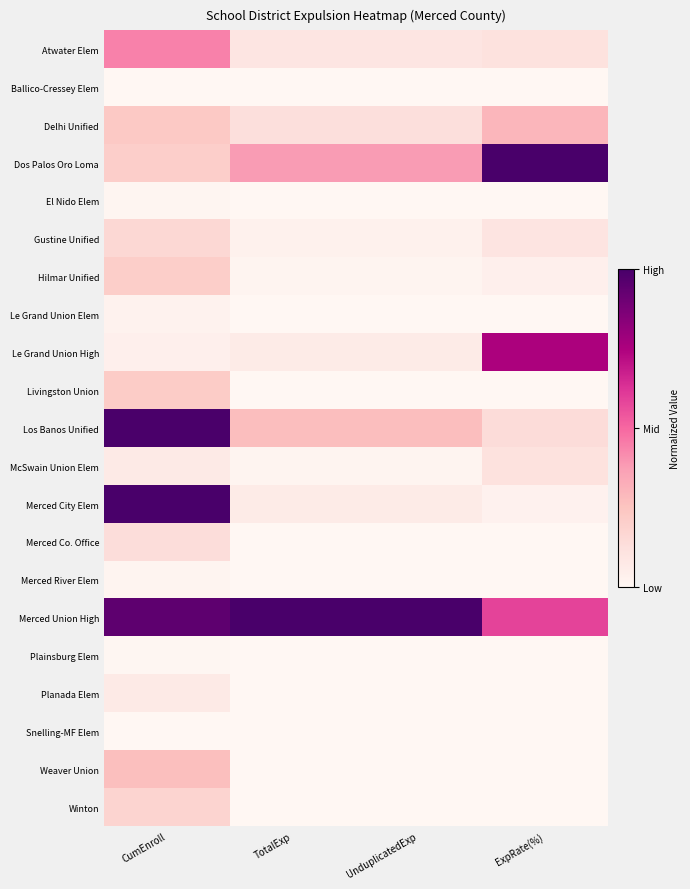

At which category is the sum across all series the highest?

CumEnroll